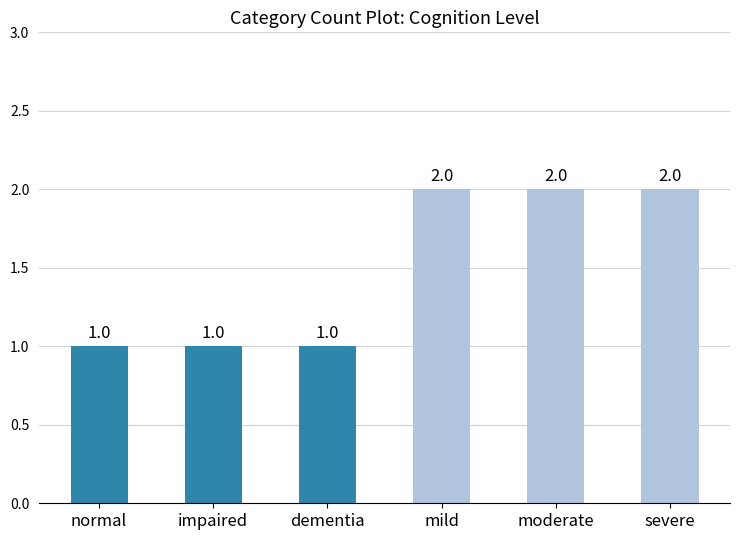

Count the number of categories in the chart.

6